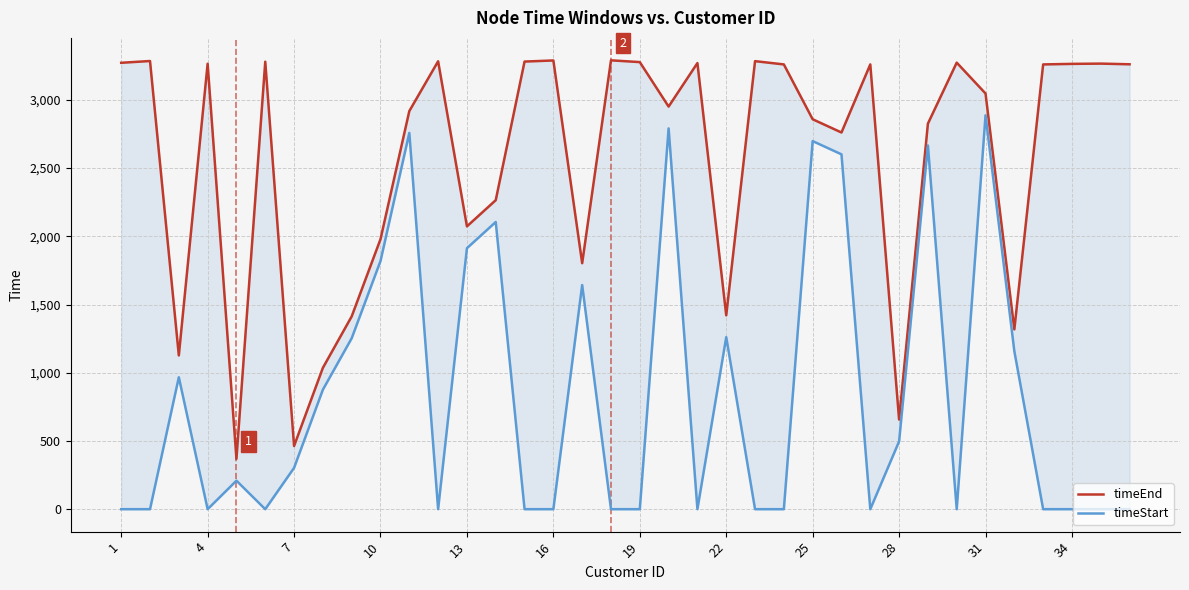

Reading left to right, extract all data points from this chart.

timeEnd: 3272	3285	1127	3265	369	3280	463	1036	1413	1979	2918	3283	2073	2265	3281	3289	1803	3290	3277	2951	3270	1421	3284	3260	2858	2761	3260	657	2826	3273	3047	1318	3260	3264	3266	3261
timeStart: 0	0	967	0	209	0	303	876	1253	1819	2758	0	1913	2105	0	0	1643	0	0	2791	0	1261	0	0	2698	2601	0	497	2666	0	2887	1158	0	0	0	0